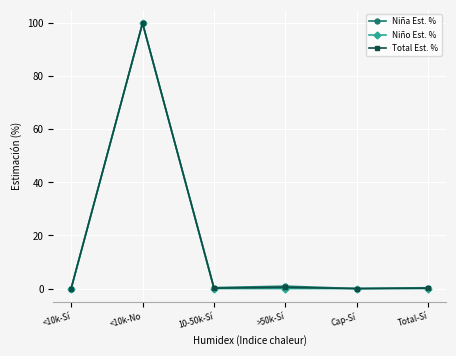

How many lines are shown in the chart?

3